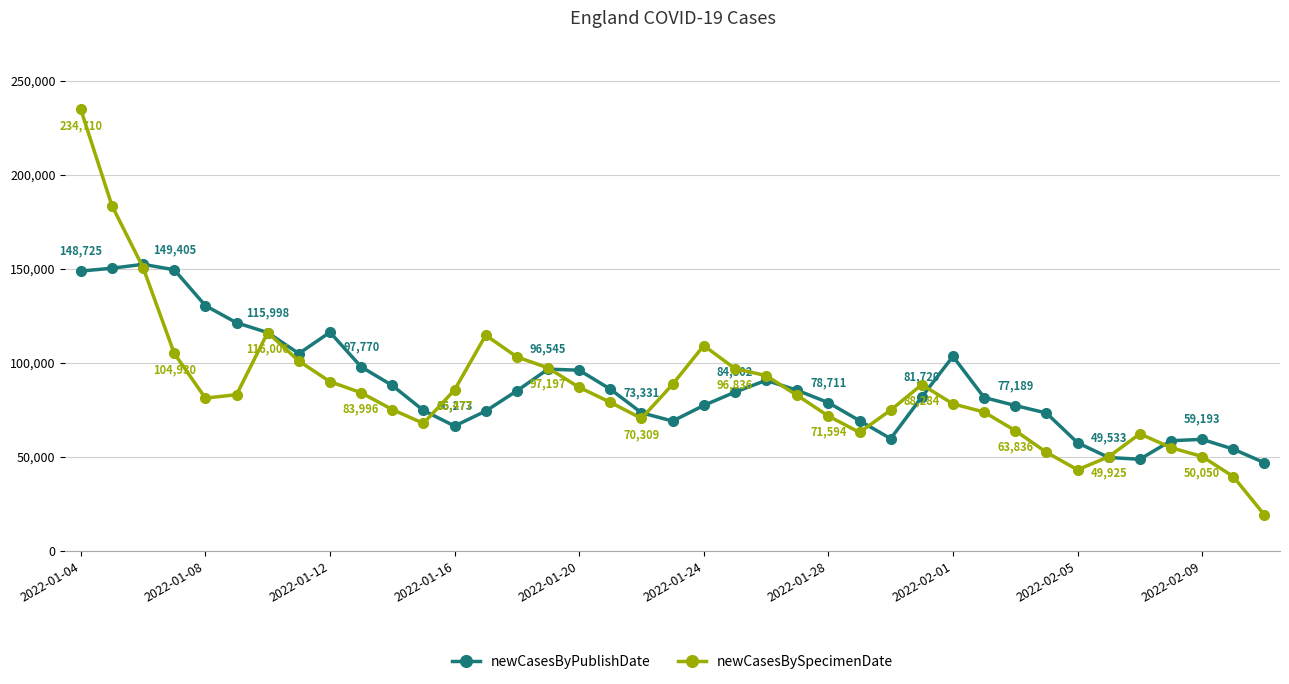

What is the value of the newCasesByPublishDate point at the 10th from the left?

97770